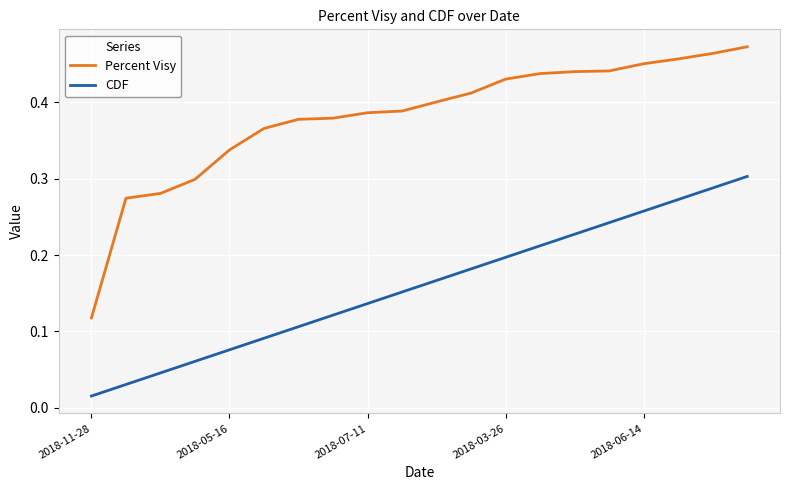

Rank the series by their maximum value, from highest to lowest.

Percent Visy, CDF